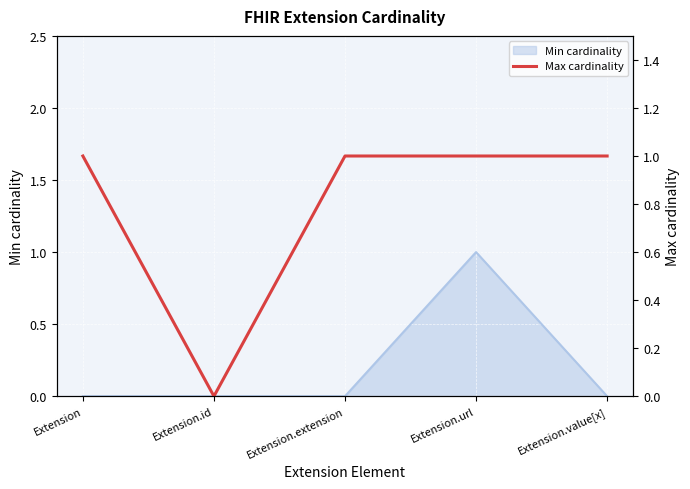

What is the change in value from Extension.id to Extension.url?

+1